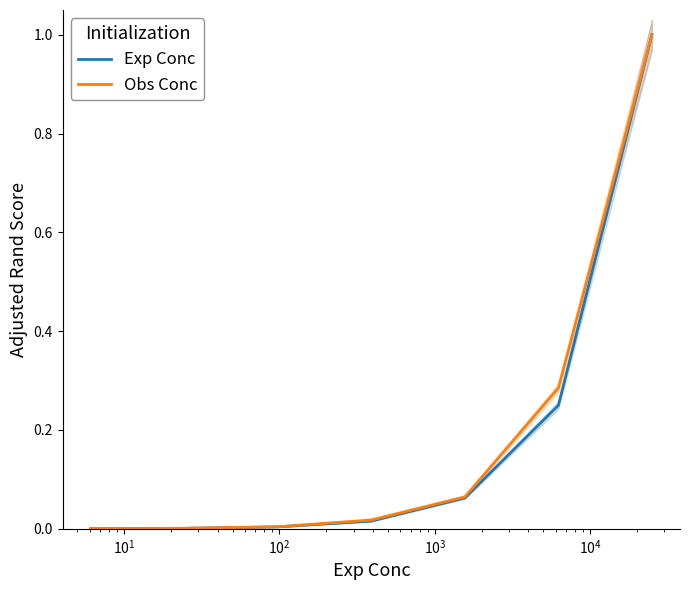

What is the highest value of the Obs Conc series?

1.0